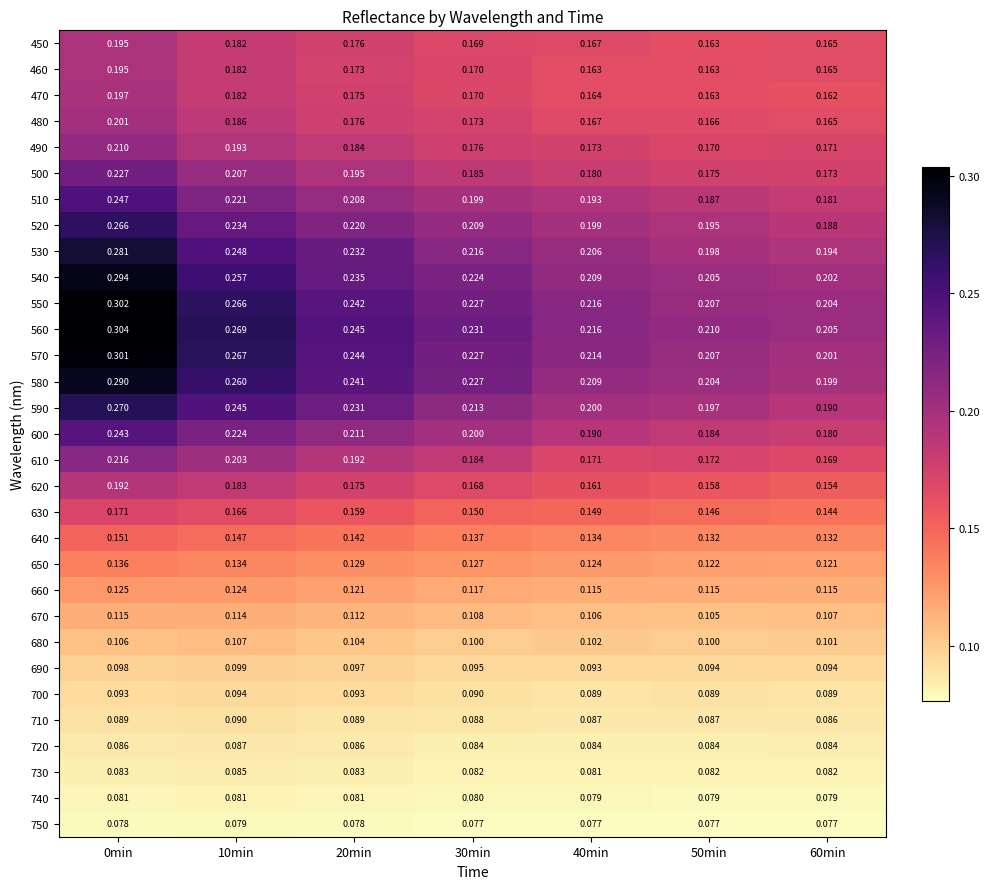

Is the value of 630 at 60min greater than the value of 480 at 50min?

No